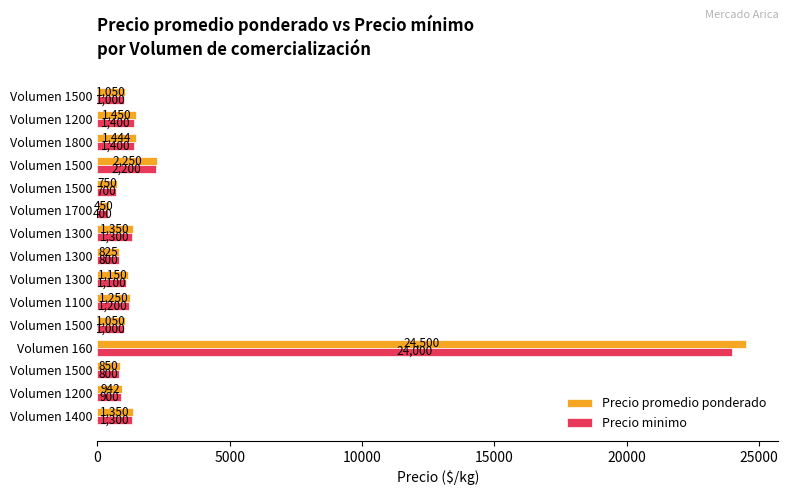

What is the minimum value for Precio promedio ponderado?

450